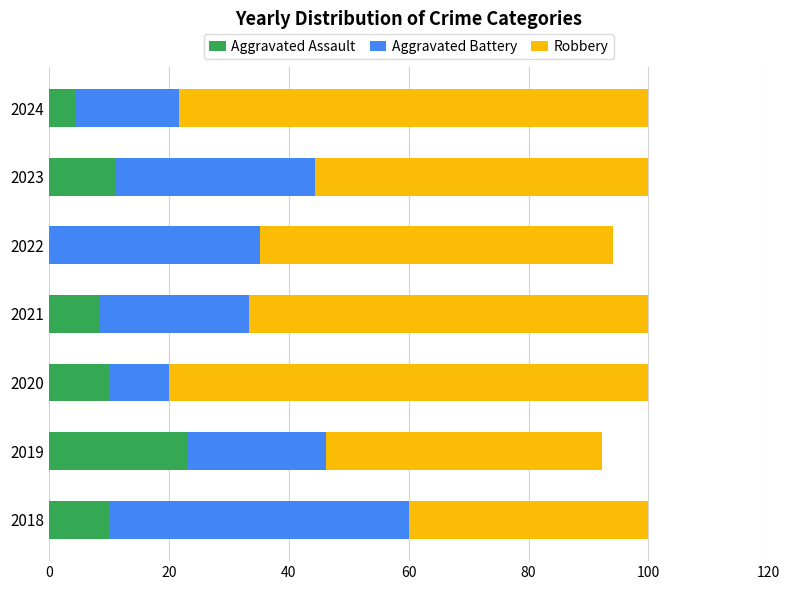

The Aggravated Assault series shows 10.0 at 2018. True or false?

True